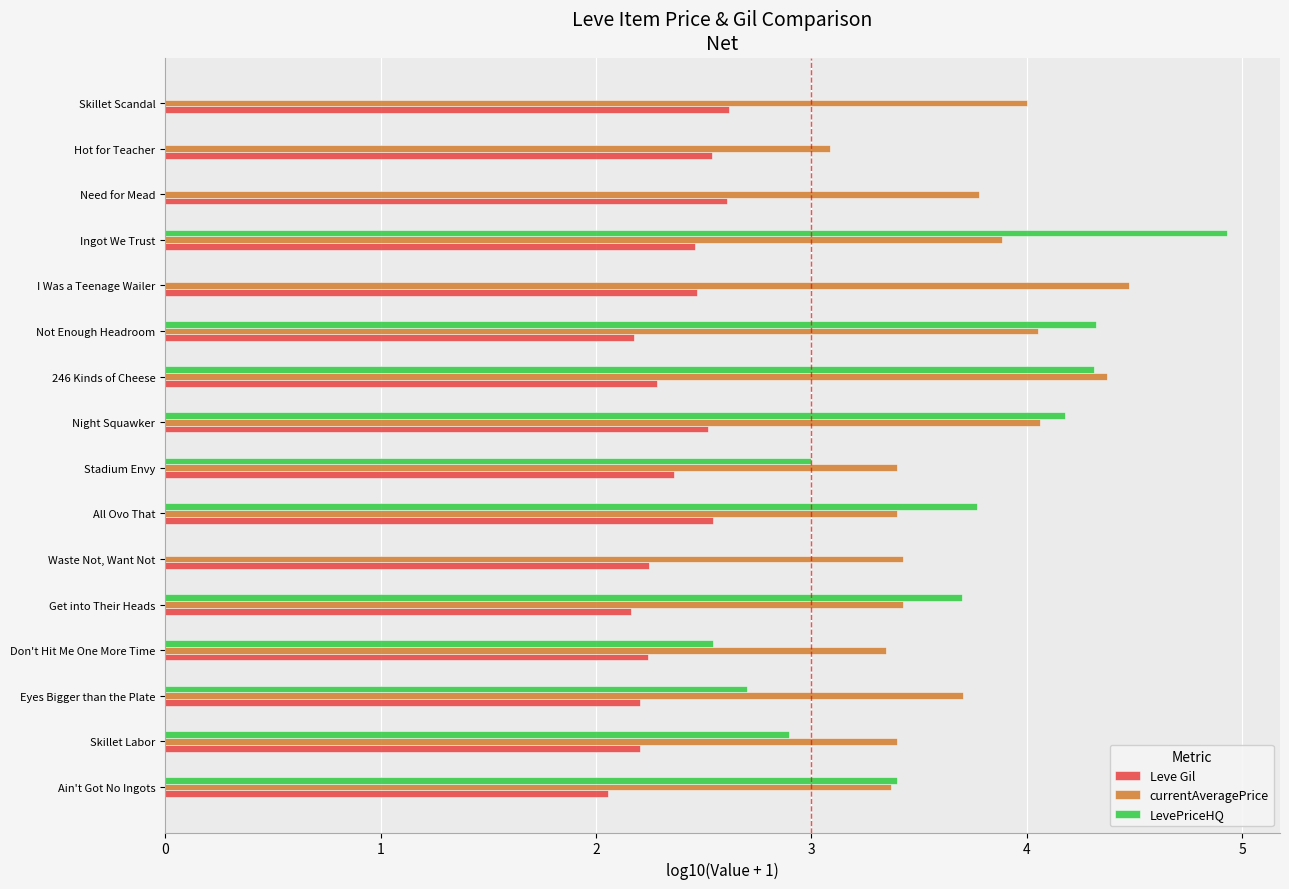

The LevePriceHQ series shows 1.3 at Stadium Envy. True or false?

False